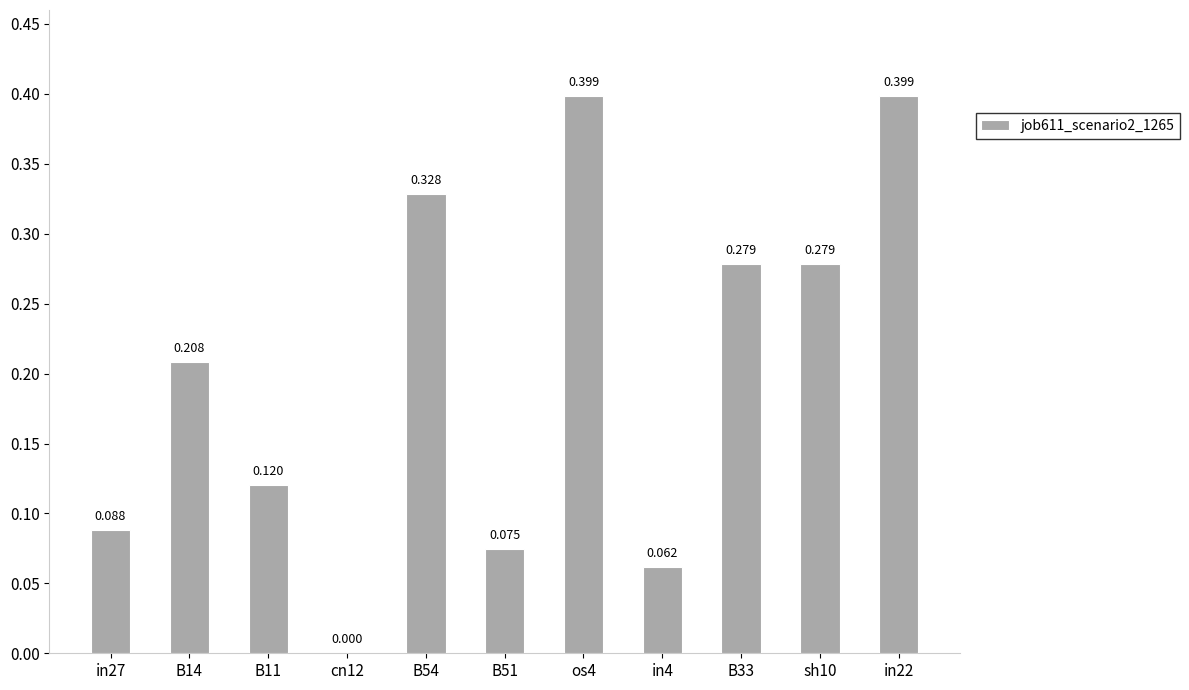

What is the value of the 8th bar from the left?

0.1